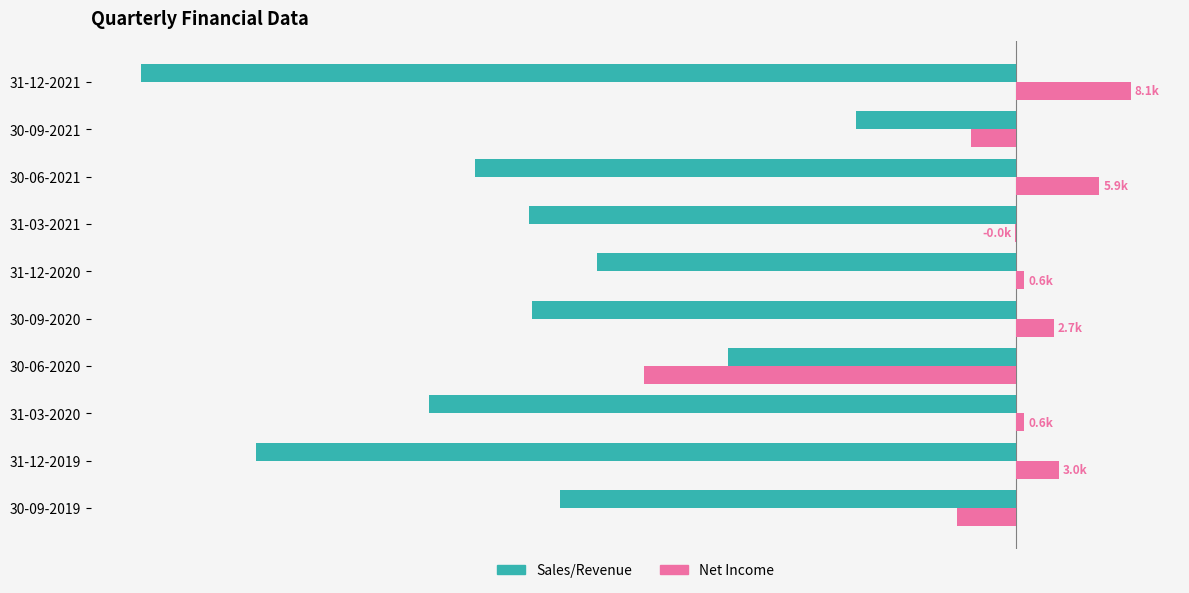

How many values in the Net Income series exceed 0?

6